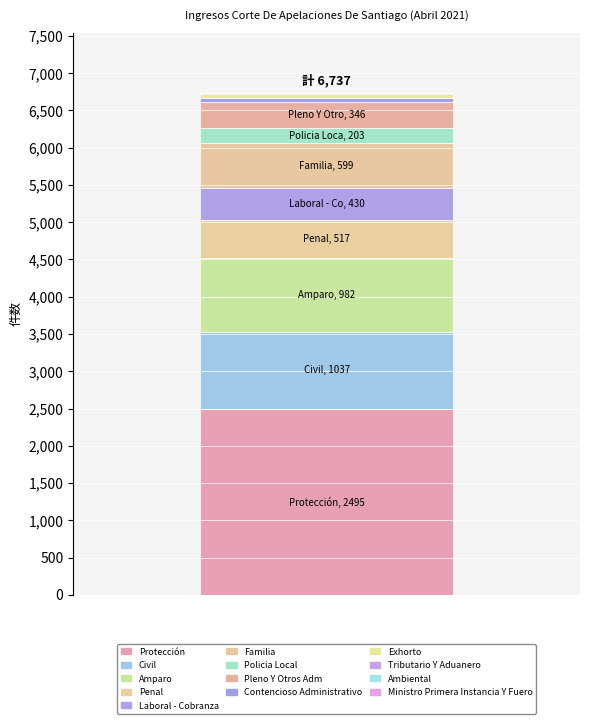

Are the bars horizontal?

No